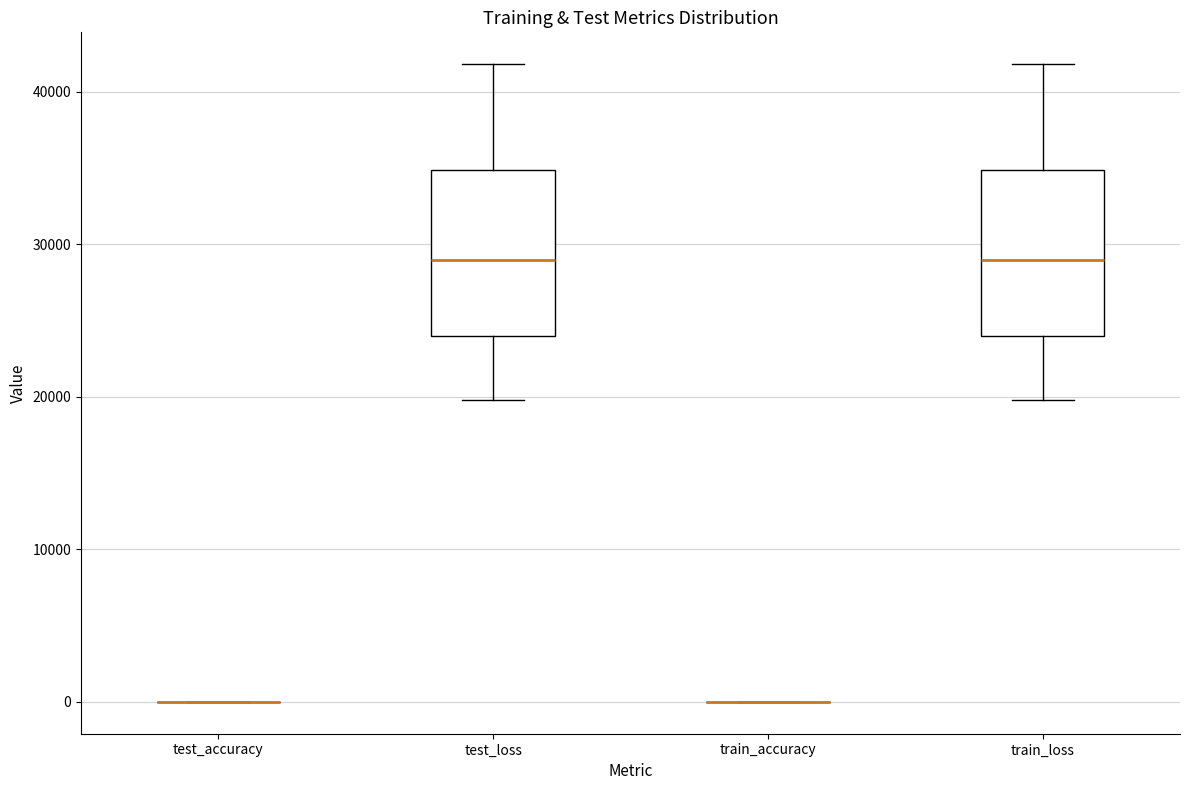

Reading left to right, transcribe this box plot: for each box, give where its median line is, the range the box spans, and where its two whiskers end, as read against the y-axis. The values are not printed on the chart, so give them approximately, as read against the axis.

test_accuracy: box collapsed to a line at 0, whiskers 0 to 0
test_loss: median 29000, box 24000 to 35000, whiskers 20000 to 42000
train_accuracy: box collapsed to a line at 0, whiskers 0 to 0
train_loss: median 29000, box 24000 to 35000, whiskers 20000 to 42000